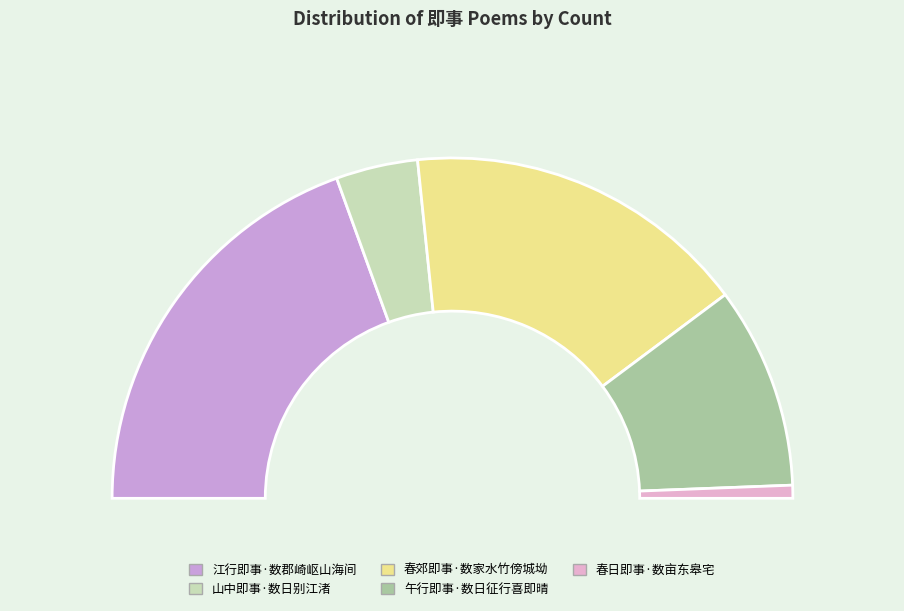

Combined, do 春日即事·数亩东皋宅 and 山中即事·数日别江渚 account for over 50%?

No